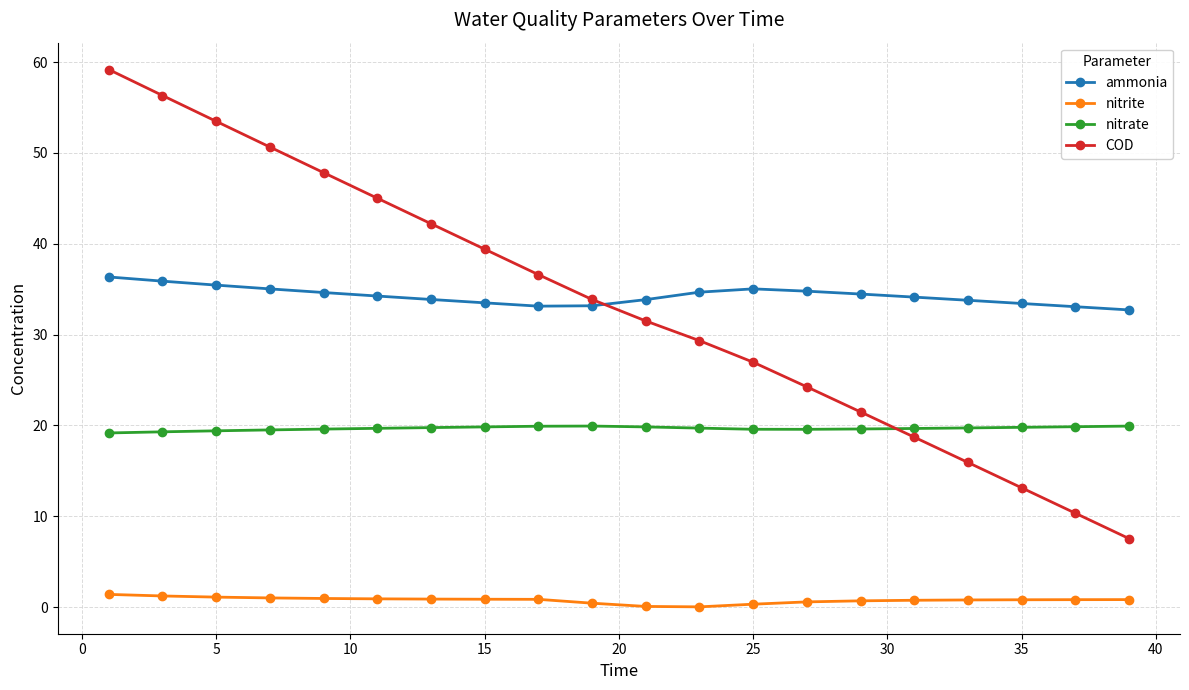

True or false: nitrate and nitrite intersect in this chart.

False